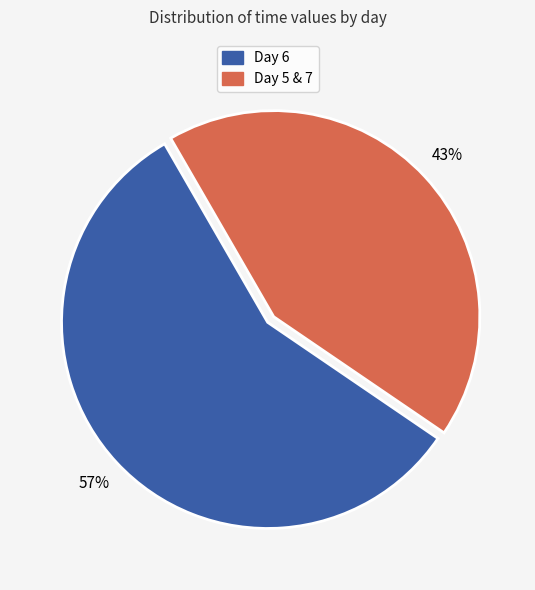

To the nearest percent, what is the average slice percentage?

50%